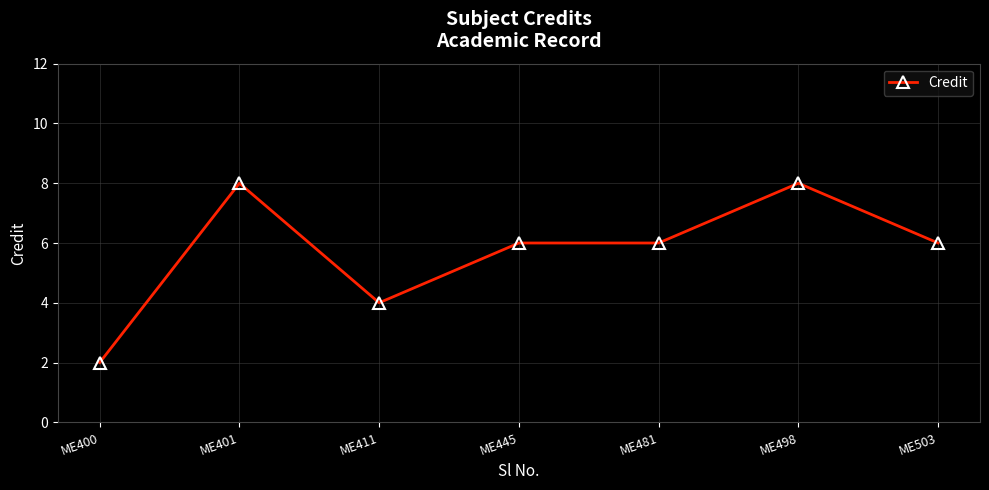

Reading left to right, transcribe all the data shown in this chart.

2	8	4	6	6	8	6